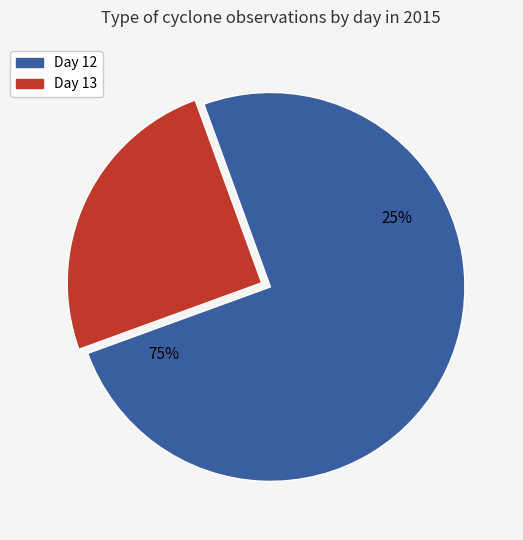

To the nearest percent, what is the difference between the day_12 and day_13 slice percentages?

50%